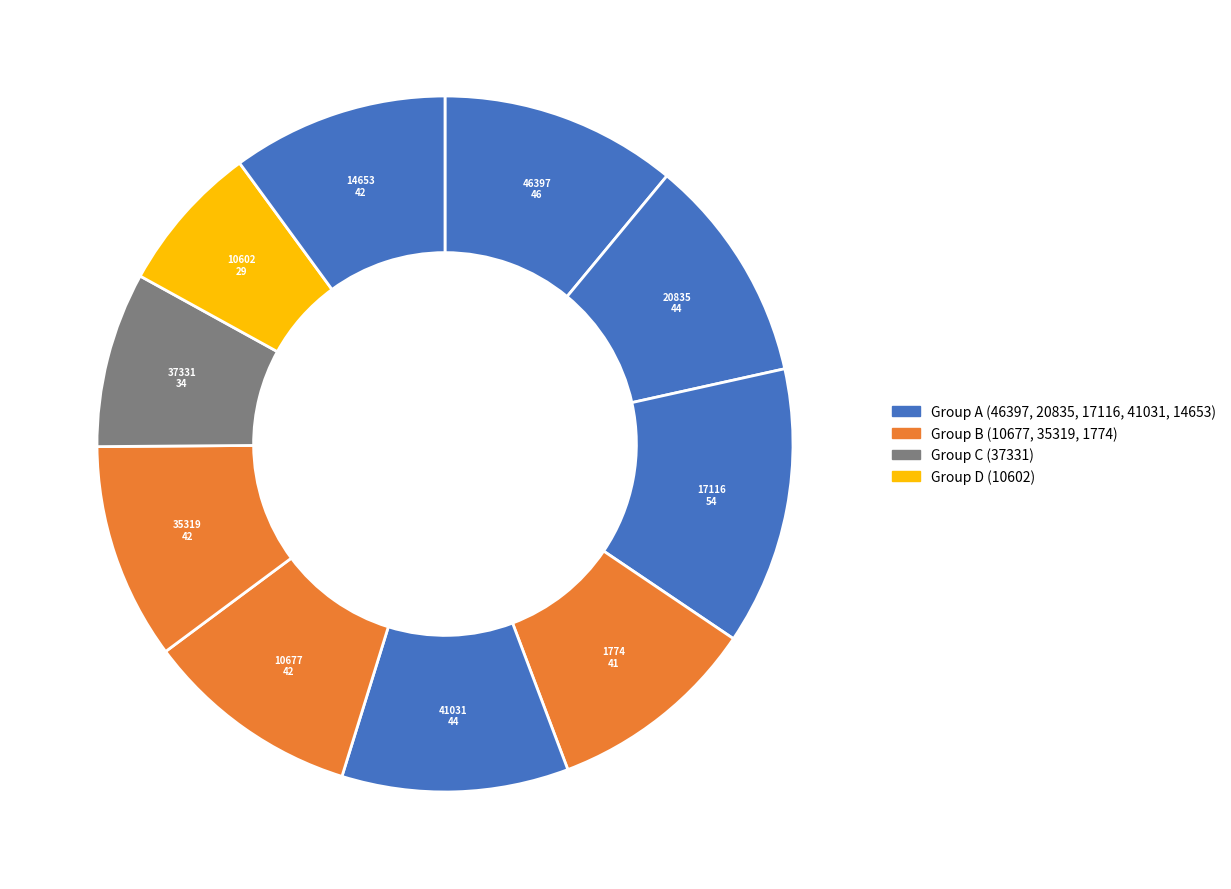

How many segments does this pie chart have?

10